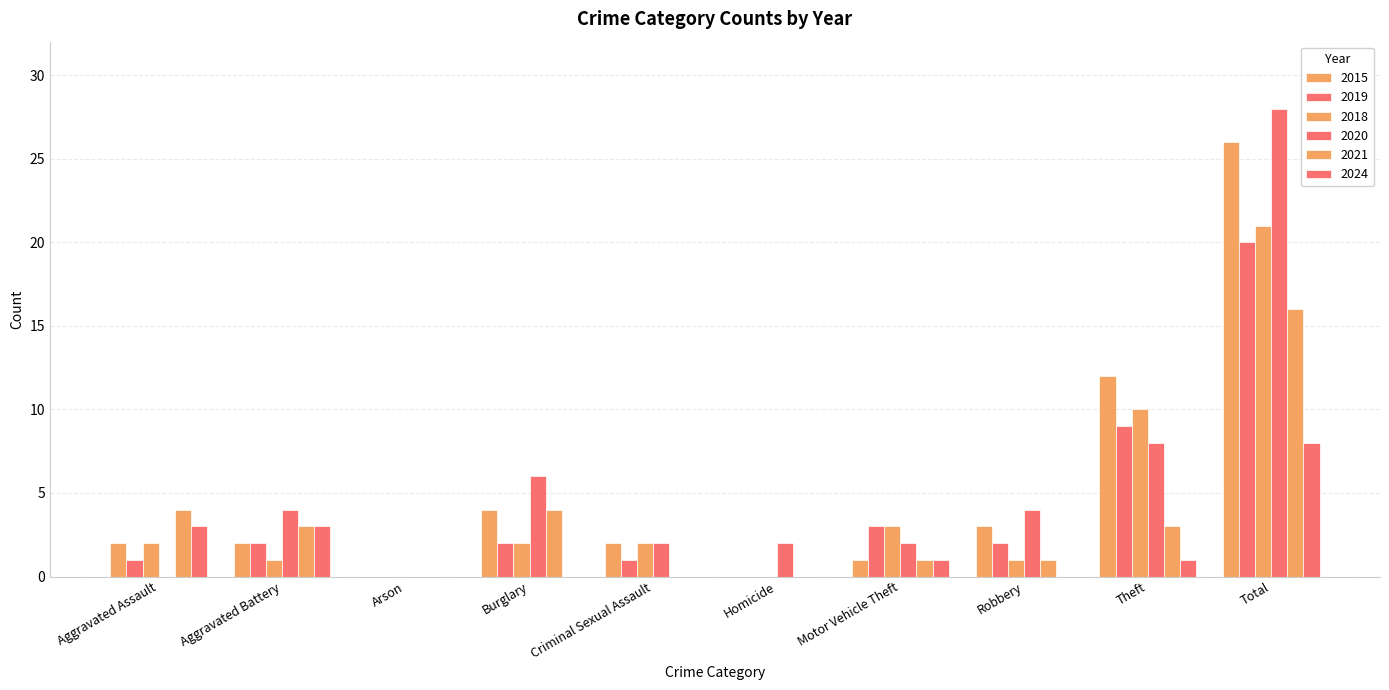

What is the label of the 10th bar from the right?

Aggravated Assault